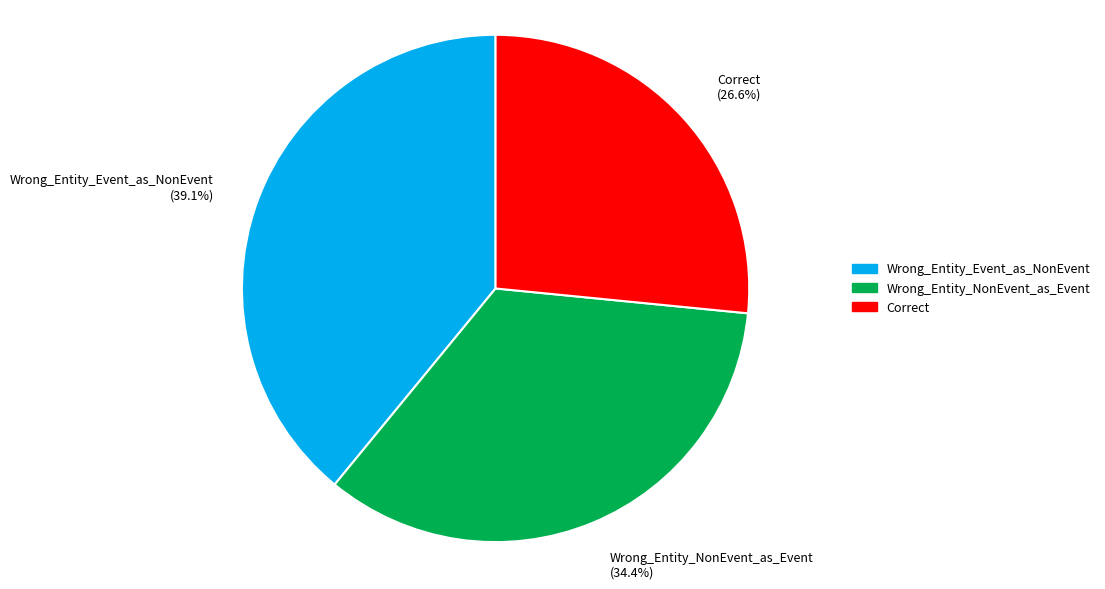

Which category has the smallest portion of the pie?

Correct